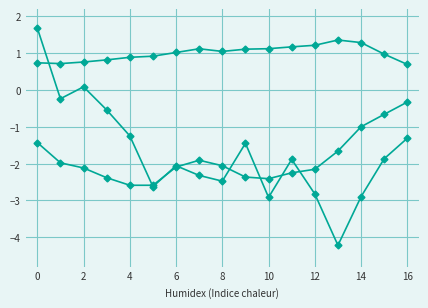

Does the chart have visible grid lines?

Yes